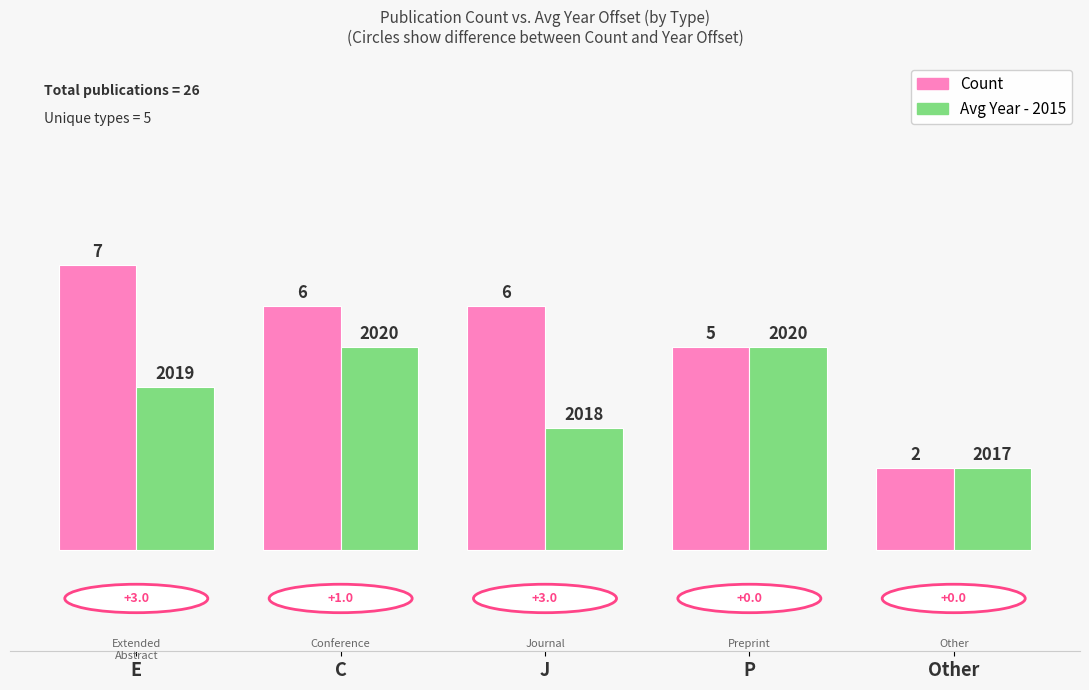

What is the value of the Count bar at the 1st from the left?

7